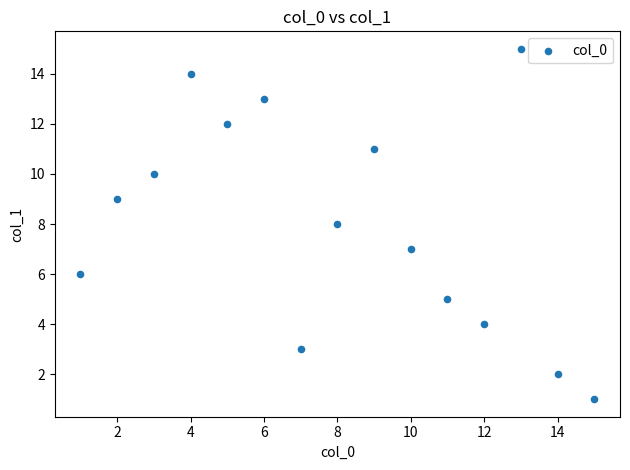

What is the range of Y values (max minus min)?

14